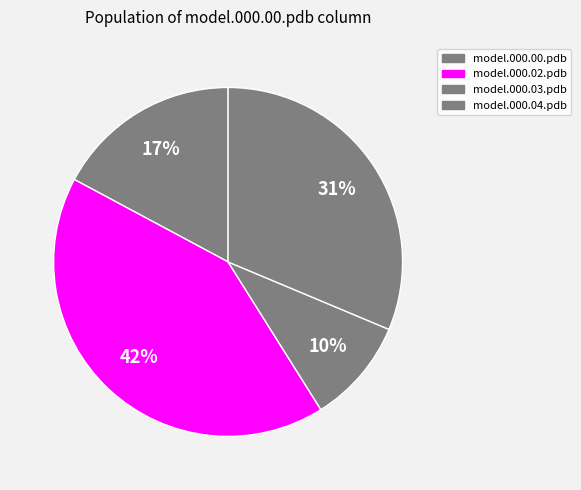

How many slices are in this pie chart?

4